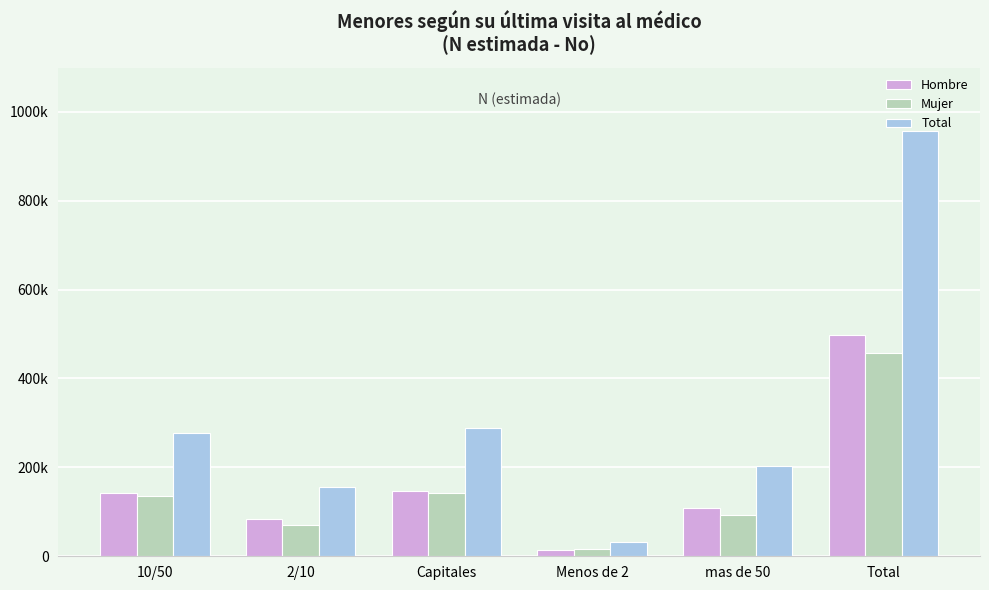

Are the bars horizontal?

No